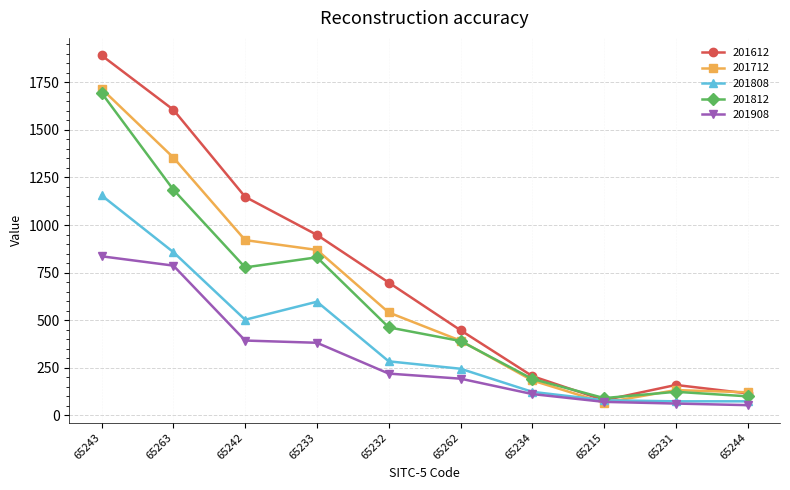

How many lines are shown in the chart?

5